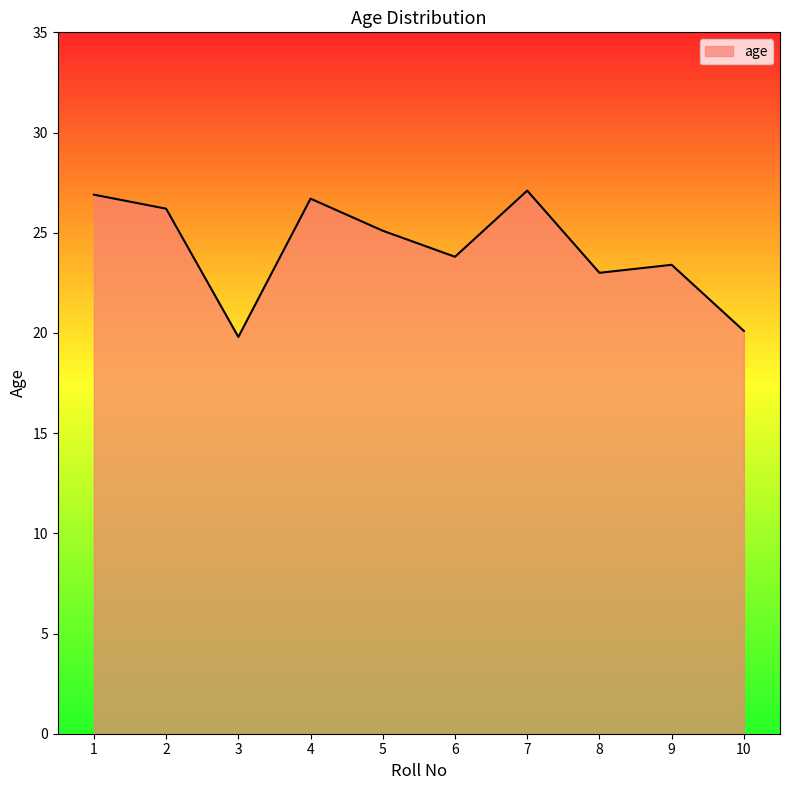

True or false: the data shows 31.2 at 6.

False